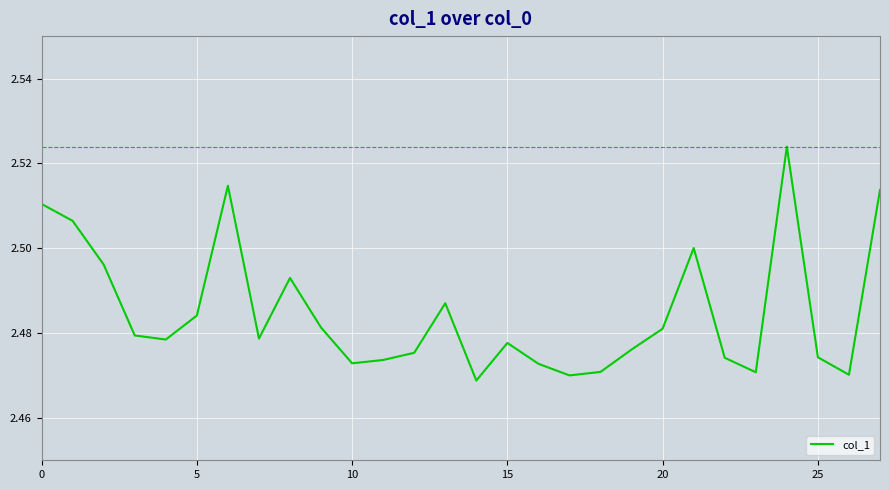

True or false: there are more than 0 points higher than both neighbors.

True